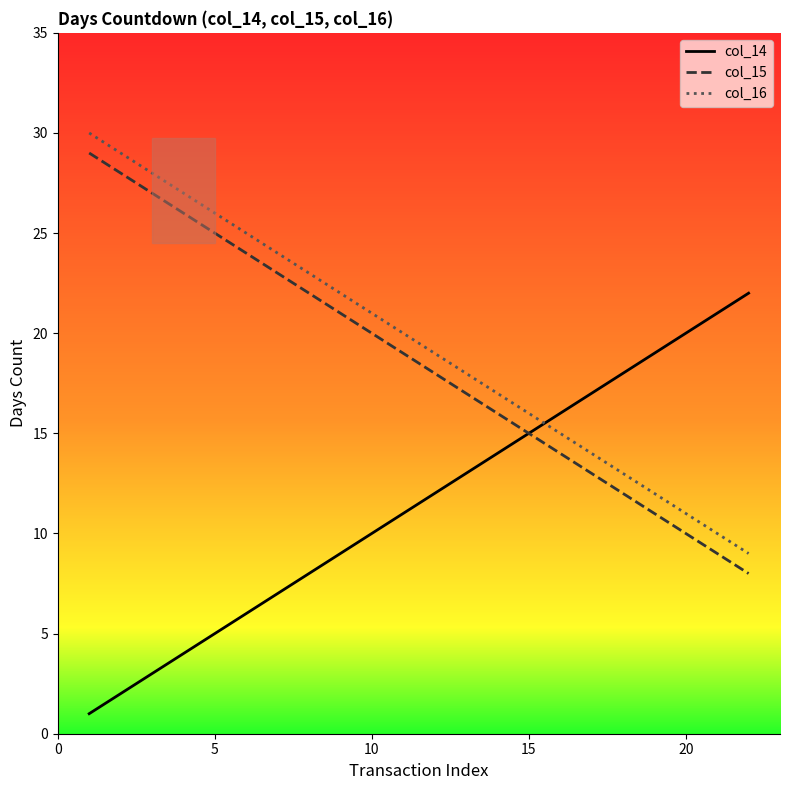

True or false: col_15 and col_16 cross at least once.

False